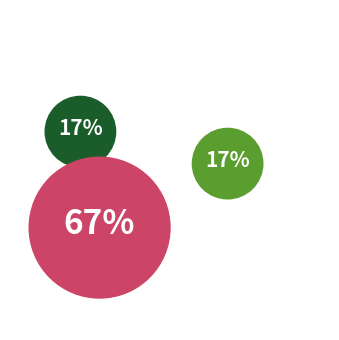

Rank the categories by value from highest to lowest.

Aggravated Battery, Aggravated Assault, Robbery